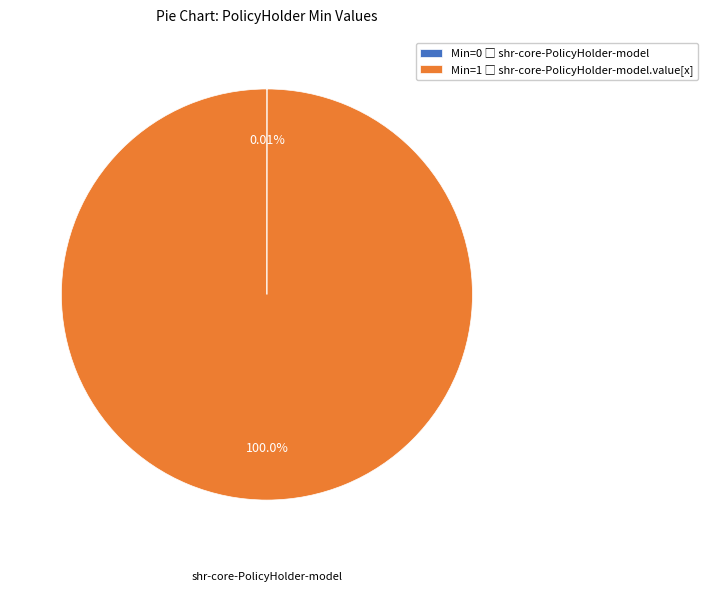

Does any single category account for the majority?

Yes